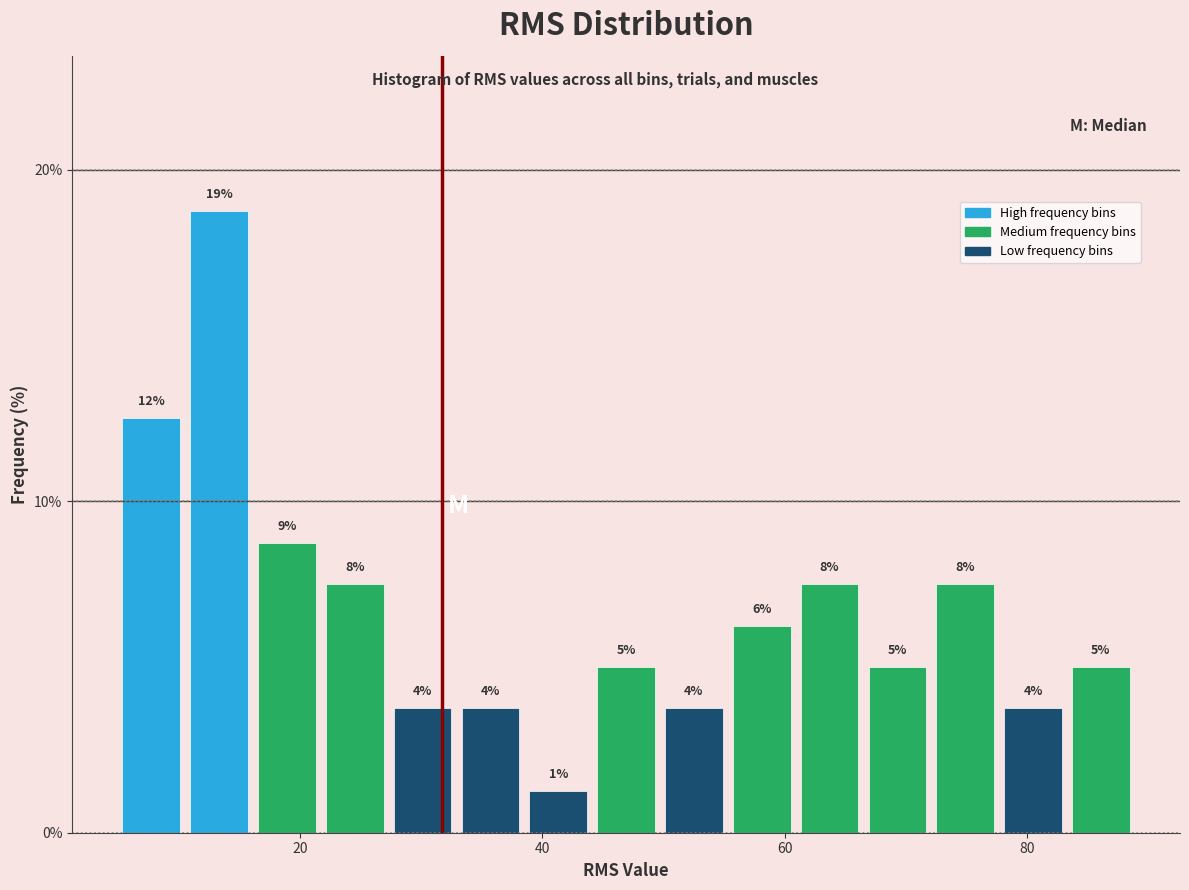

Around what value on the x-axis is the tallest bar? Give the approximate position of its centre, as read against the axis.

14